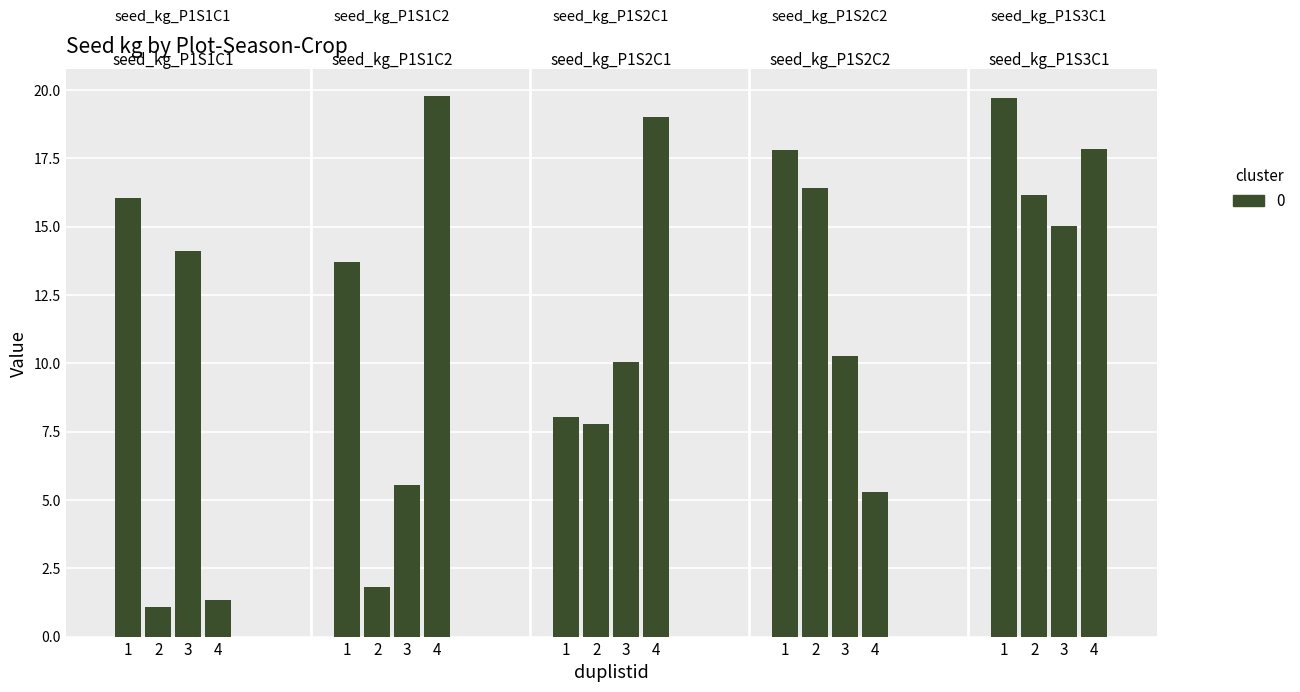

List the labels in order of seed_kg_P1S1C1 value, largest first.

1, 3, 4, 2